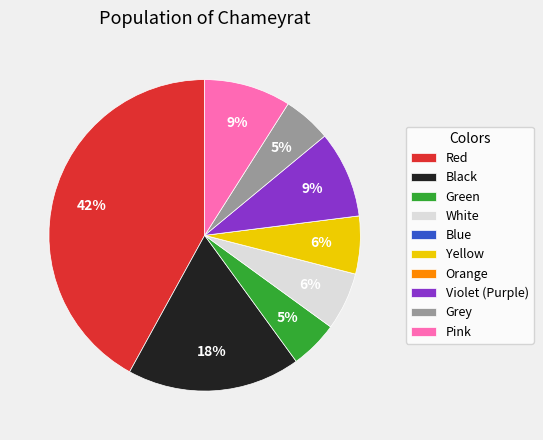

What is the largest slice in the pie chart?

Red